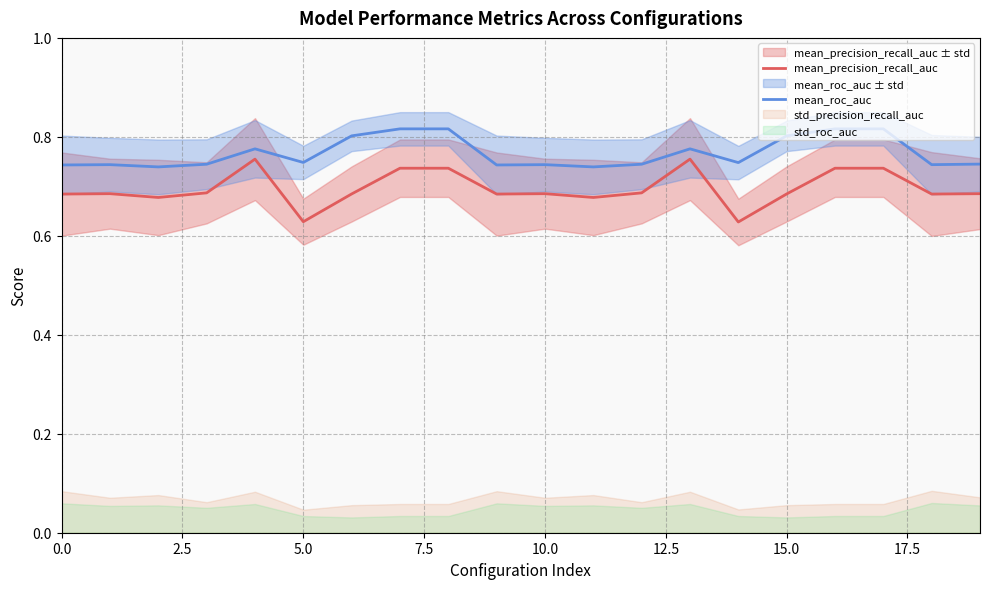

Is the value of mean_roc_auc at 10 greater than the value of mean_precision_recall_auc at 14?

Yes